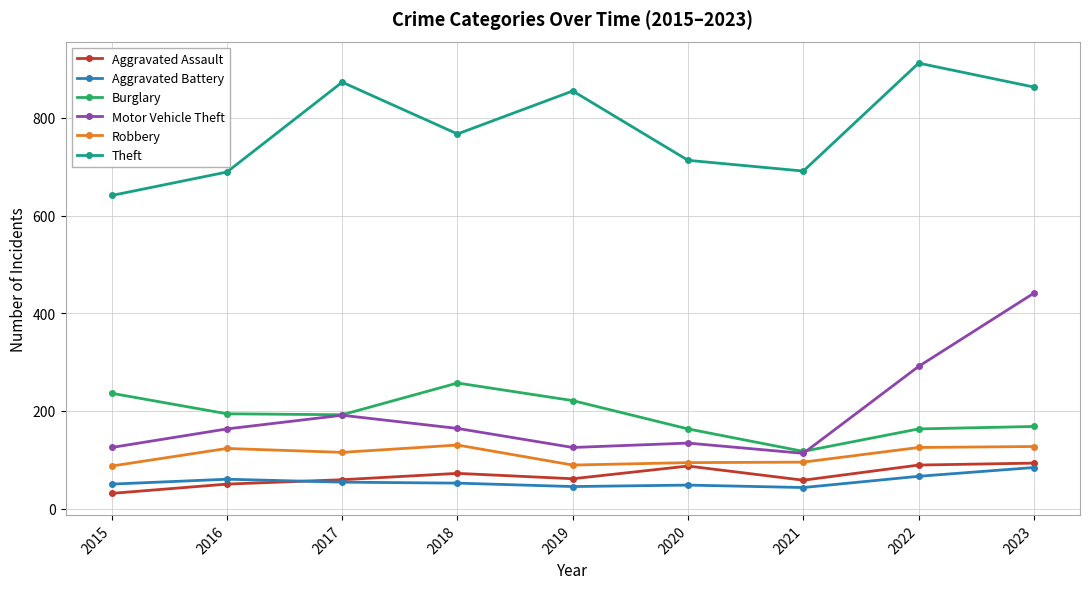

Which series has the largest range (max minus min)?

Motor Vehicle Theft